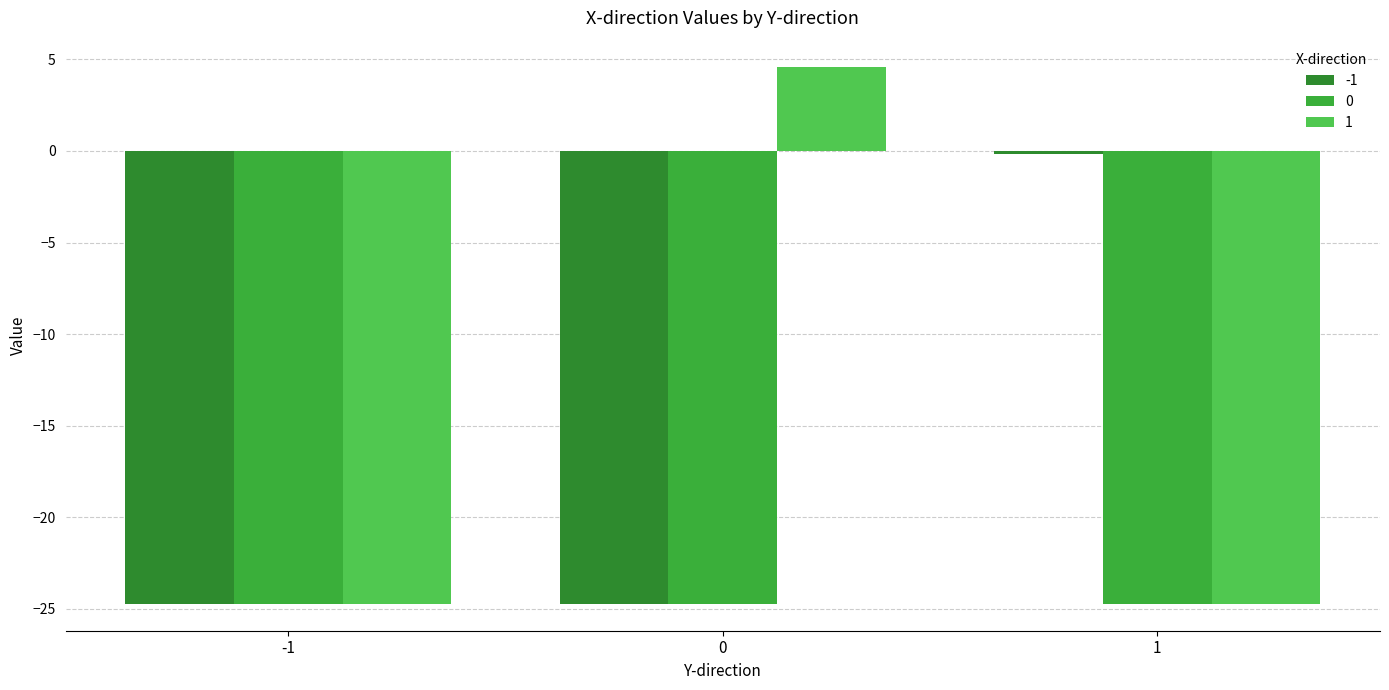

What is the difference between the highest and lowest values at 0?

29.3